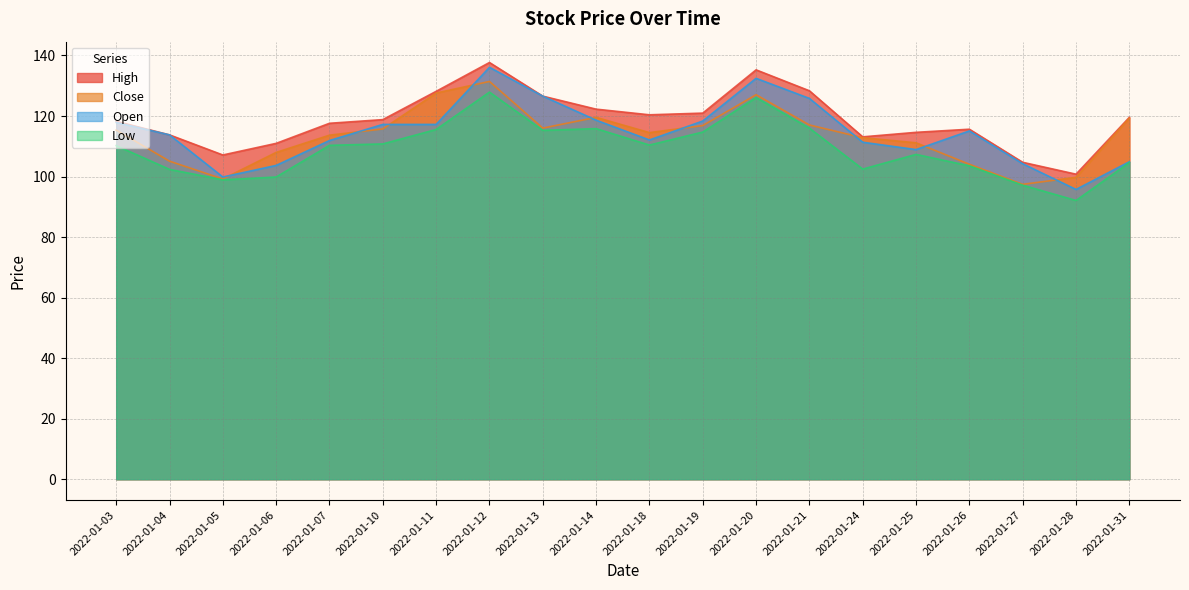

What are all the series names shown in the legend?

High, Close, Open, Low